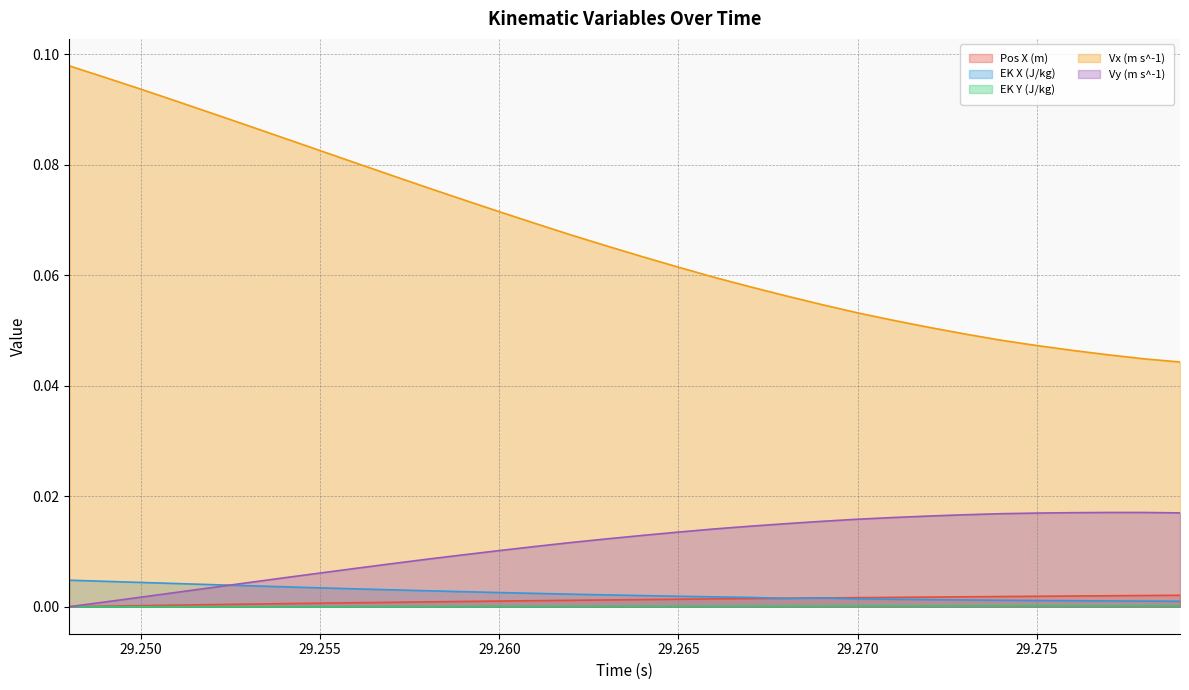

Which series has the largest range (max minus min)?

Vx (m s^-1)